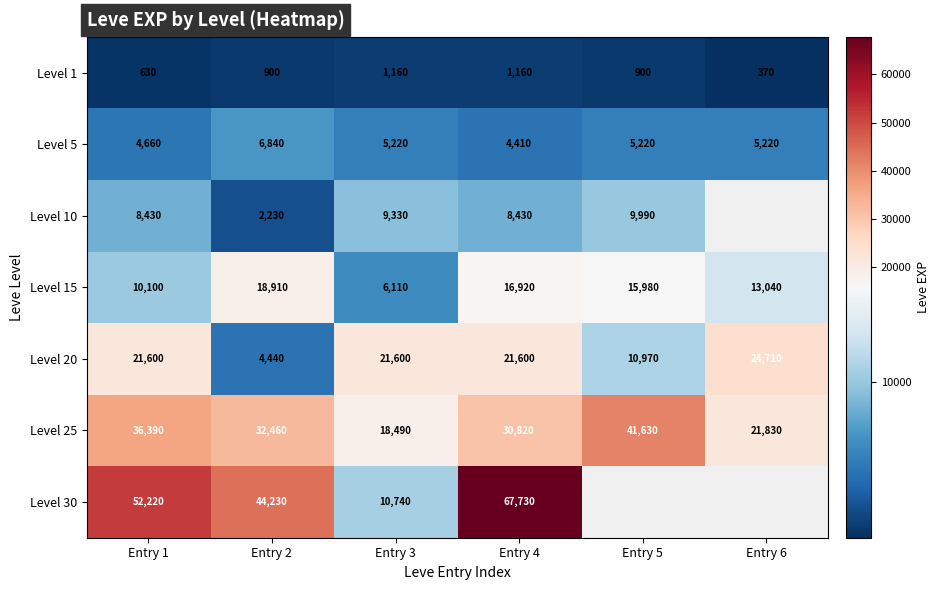

Which has a higher value, Entry 4 or Entry 5?

Entry 4